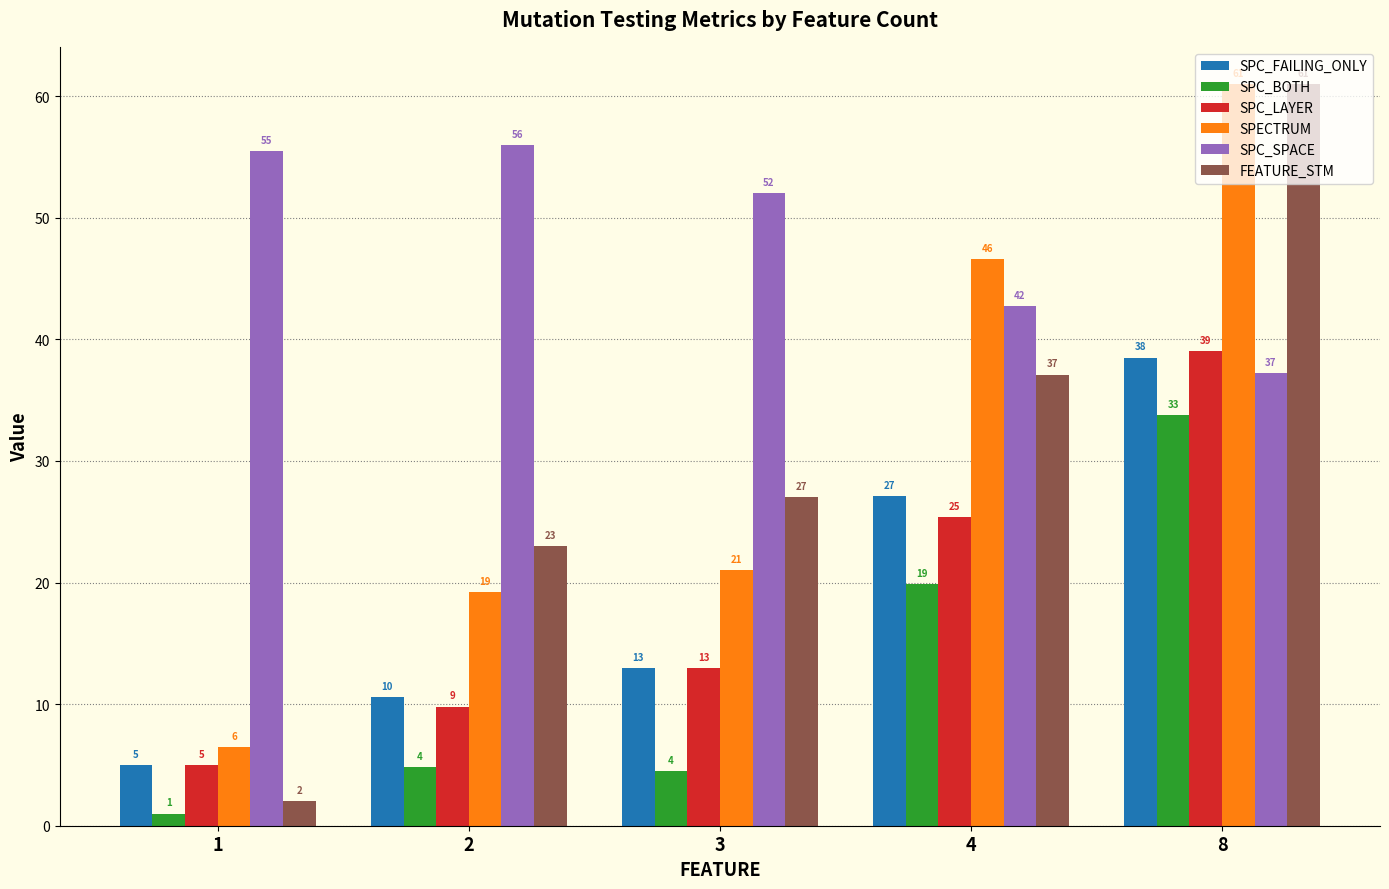

Is it true that SPC_SPACE equals 83.8 at 3?

False